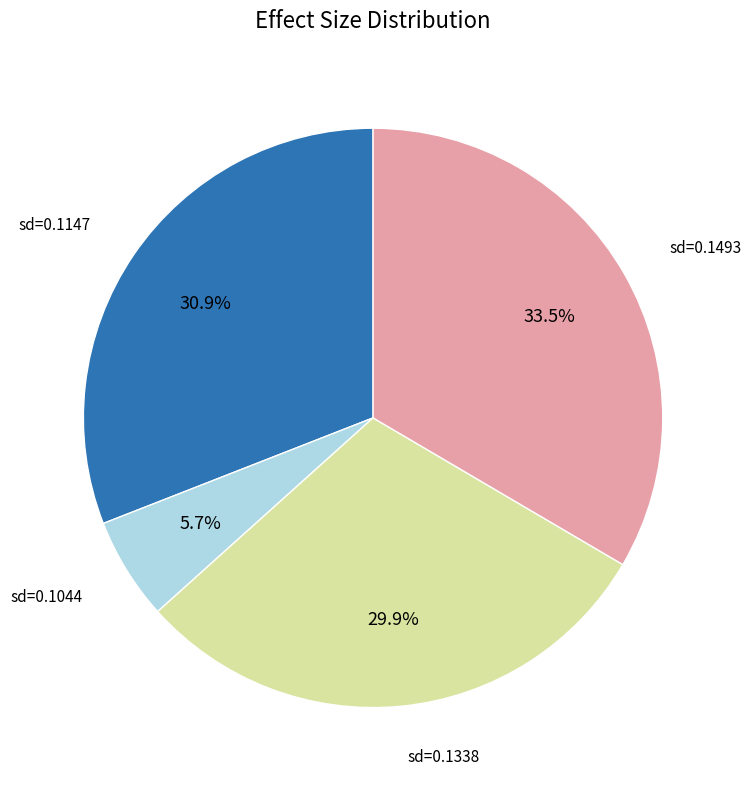

Is there a majority slice in this chart?

No